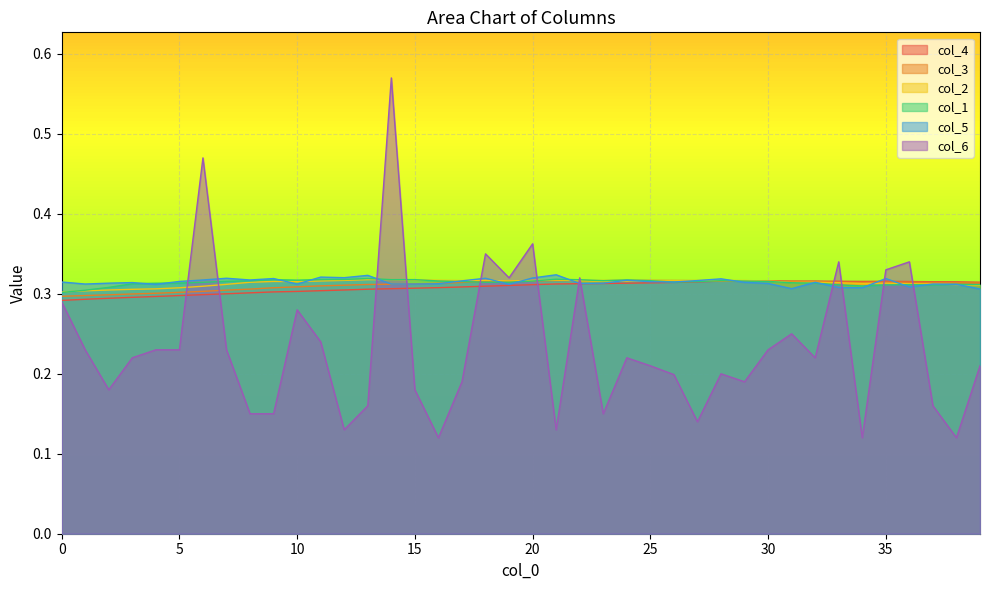

What are all the series names shown in the legend?

col_4, col_3, col_2, col_1, col_5, col_6